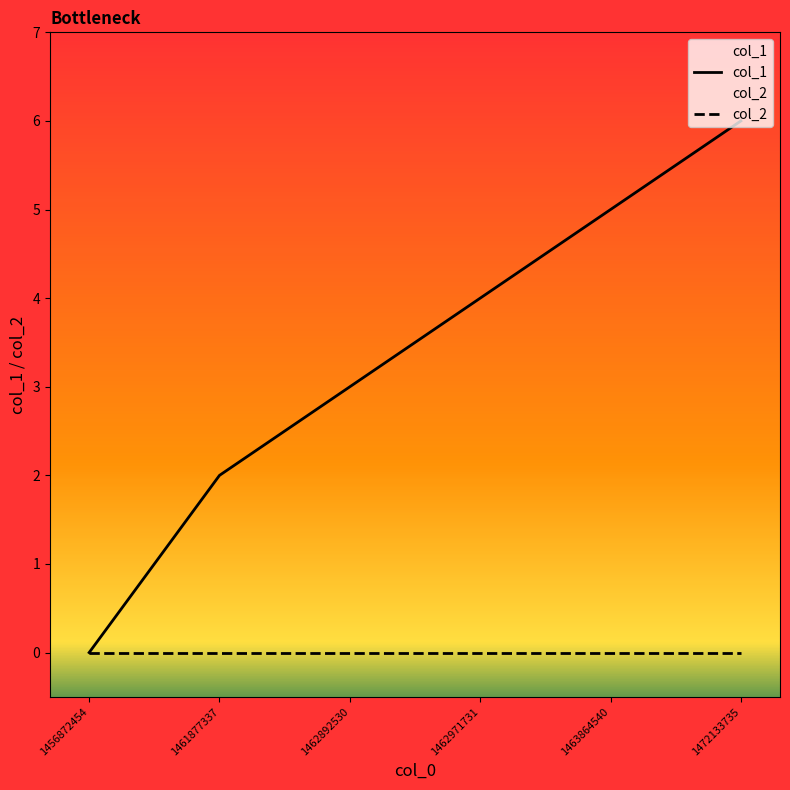

At which category does the chart reach its minimum across all series?

1456872454